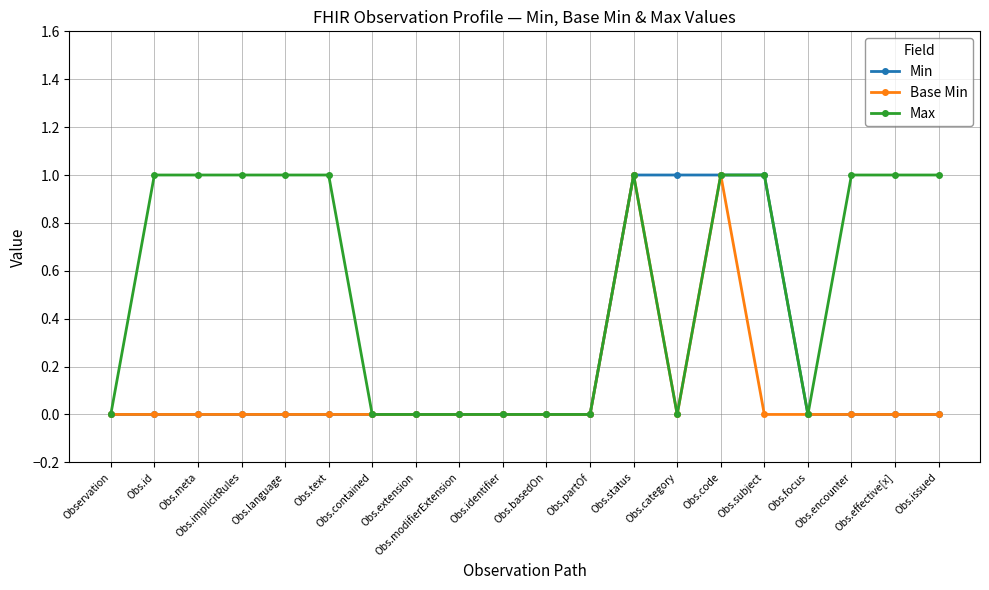

Reading left to right, transcribe all the data shown in this chart.

Min: Observation=0	Obs.id=0	Obs.meta=0	Obs.implicitRules=0	Obs.language=0	Obs.text=0	Obs.contained=0	Obs.extension=0	Obs.modifierExtension=0	Obs.identifier=0	Obs.basedOn=0	Obs.partOf=0	Obs.status=1	Obs.category=1	Obs.code=1	Obs.subject=1	Obs.focus=0	Obs.encounter=0	Obs.effective[x]=0	Obs.issued=0
Base Min: Observation=0	Obs.id=0	Obs.meta=0	Obs.implicitRules=0	Obs.language=0	Obs.text=0	Obs.contained=0	Obs.extension=0	Obs.modifierExtension=0	Obs.identifier=0	Obs.basedOn=0	Obs.partOf=0	Obs.status=1	Obs.category=0	Obs.code=1	Obs.subject=0	Obs.focus=0	Obs.encounter=0	Obs.effective[x]=0	Obs.issued=0
Max: Observation=0	Obs.id=1	Obs.meta=1	Obs.implicitRules=1	Obs.language=1	Obs.text=1	Obs.contained=0	Obs.extension=0	Obs.modifierExtension=0	Obs.identifier=0	Obs.basedOn=0	Obs.partOf=0	Obs.status=1	Obs.category=0	Obs.code=1	Obs.subject=1	Obs.focus=0	Obs.encounter=1	Obs.effective[x]=1	Obs.issued=1